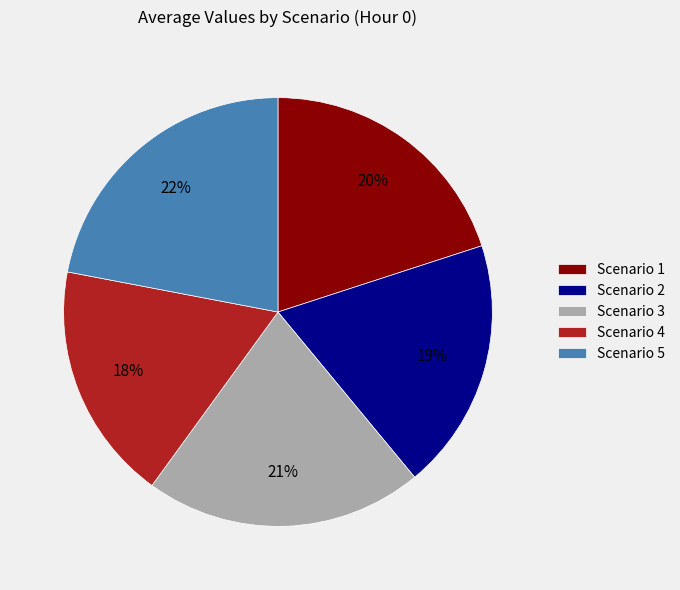

Do Scenario 1 and Scenario 2 together represent more than half of the pie?

No